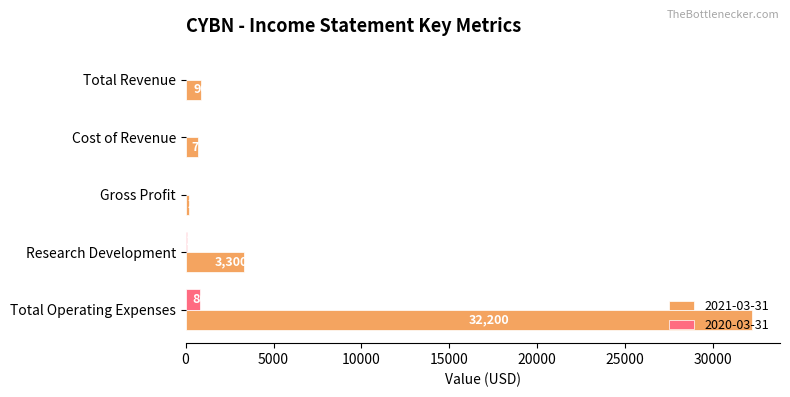

Read the 2020-03-31 value at Research Development.

100